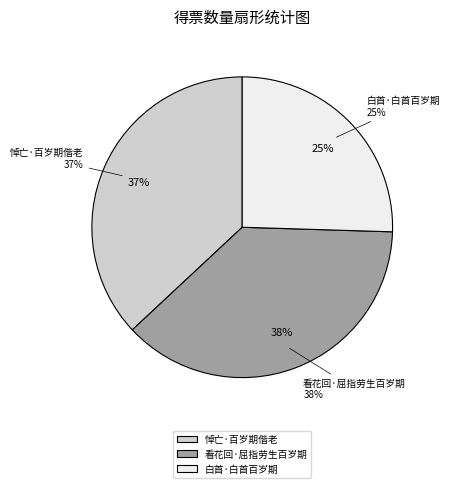

Does 白首·白首百岁期 account for over 50% of the chart?

No